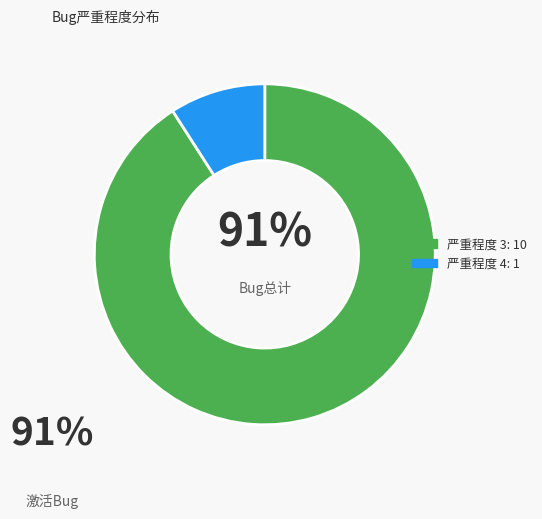

Is there a majority slice in this chart?

Yes